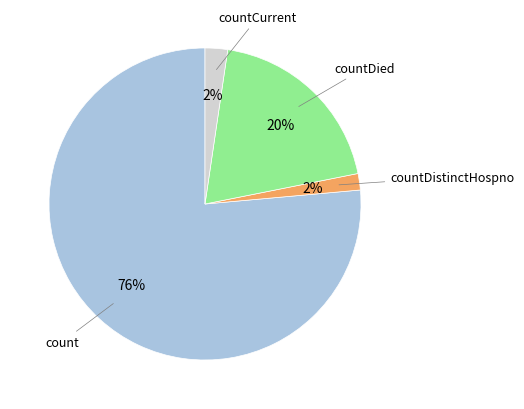

Is there any slice that represents more than half of the pie?

Yes